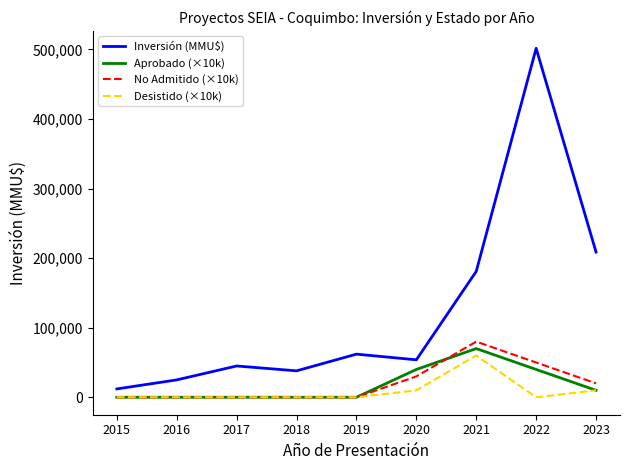

True or false: No Admitido (×10k) and Inversión (MMU$) cross at least once.

False